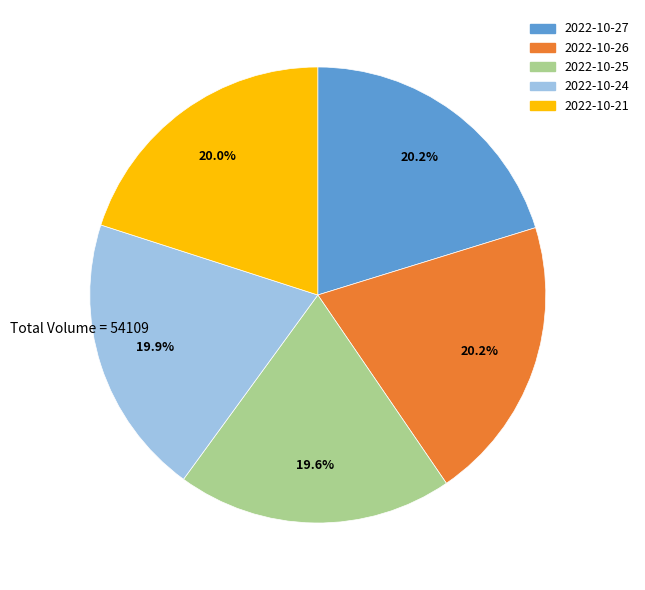

What percentage is the 2022-10-27 slice, to the nearest percent?

20%